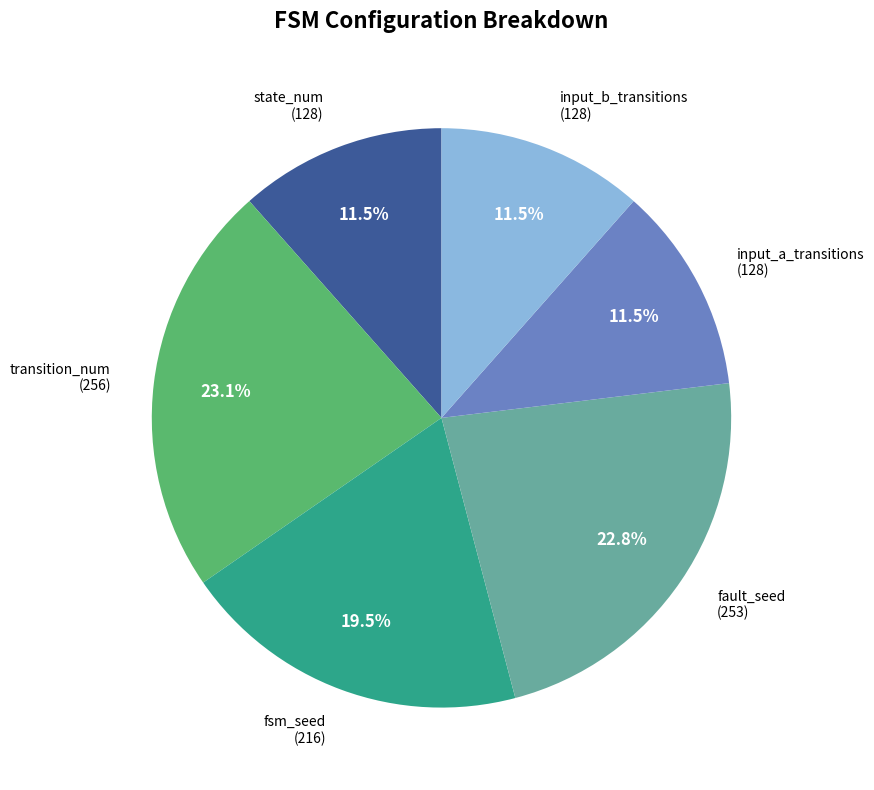

Is there a majority slice in this chart?

No